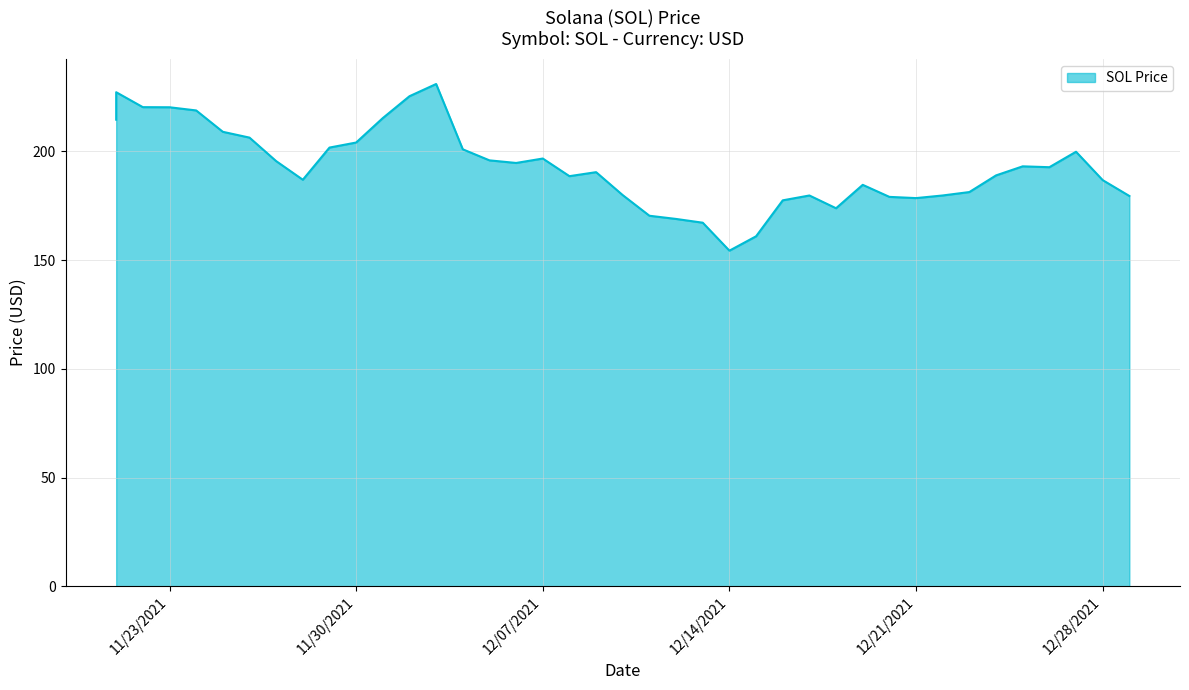

How many lines are shown in the chart?

1